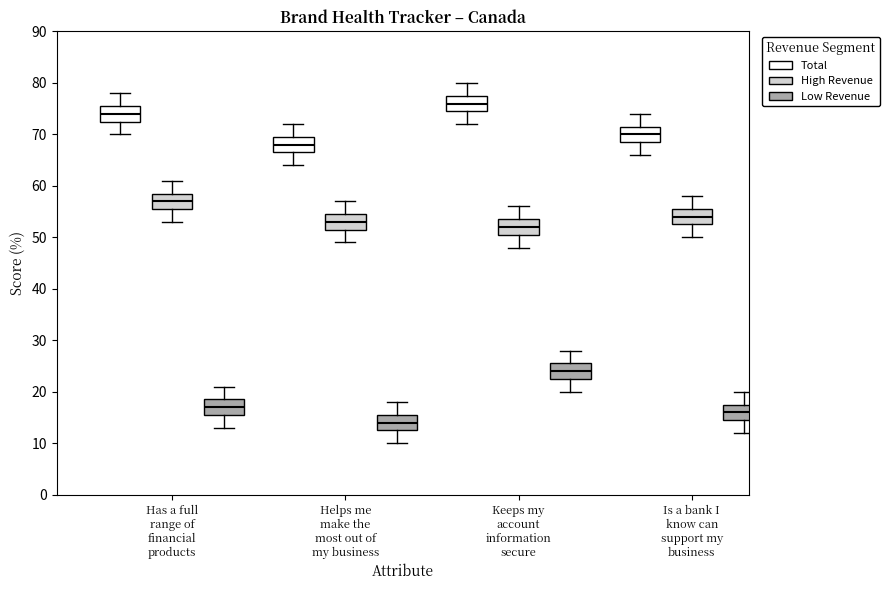

Reading left to right, read every box against the y-axis: the position of its median line, the range the box covers, and the ends of its whiskers. The values are not printed on the chart, so give them approximately, as read against the axis.

Has a full range of financial products (Total): median 74, box 73 to 76, whiskers 70 to 78
Has a full range of financial products (High Revenue): median 57, box 56 to 59, whiskers 53 to 61
Has a full range of financial products (Low Revenue): median 17, box 16 to 19, whiskers 13 to 21
Helps me make the most out of my business (Total): median 68, box 67 to 70, whiskers 64 to 72
Helps me make the most out of my business (High Revenue): median 53, box 52 to 55, whiskers 49 to 57
Helps me make the most out of my business (Low Revenue): median 14, box 13 to 16, whiskers 10 to 18
Keeps my account information secure (Total): median 76, box 75 to 78, whiskers 72 to 80
Keeps my account information secure (High Revenue): median 52, box 51 to 54, whiskers 48 to 56
Keeps my account information secure (Low Revenue): median 24, box 23 to 26, whiskers 20 to 28
Is a bank I know can support my business (Total): median 70, box 69 to 72, whiskers 66 to 74
Is a bank I know can support my business (High Revenue): median 54, box 53 to 56, whiskers 50 to 58
Is a bank I know can support my business (Low Revenue): median 16, box 15 to 18, whiskers 12 to 20